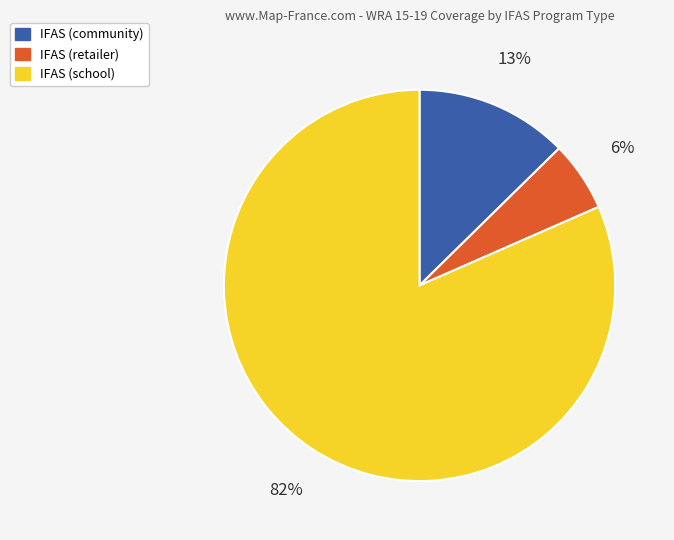

To the nearest percent, what percentage of the pie is IFAS (retailer)?

6%